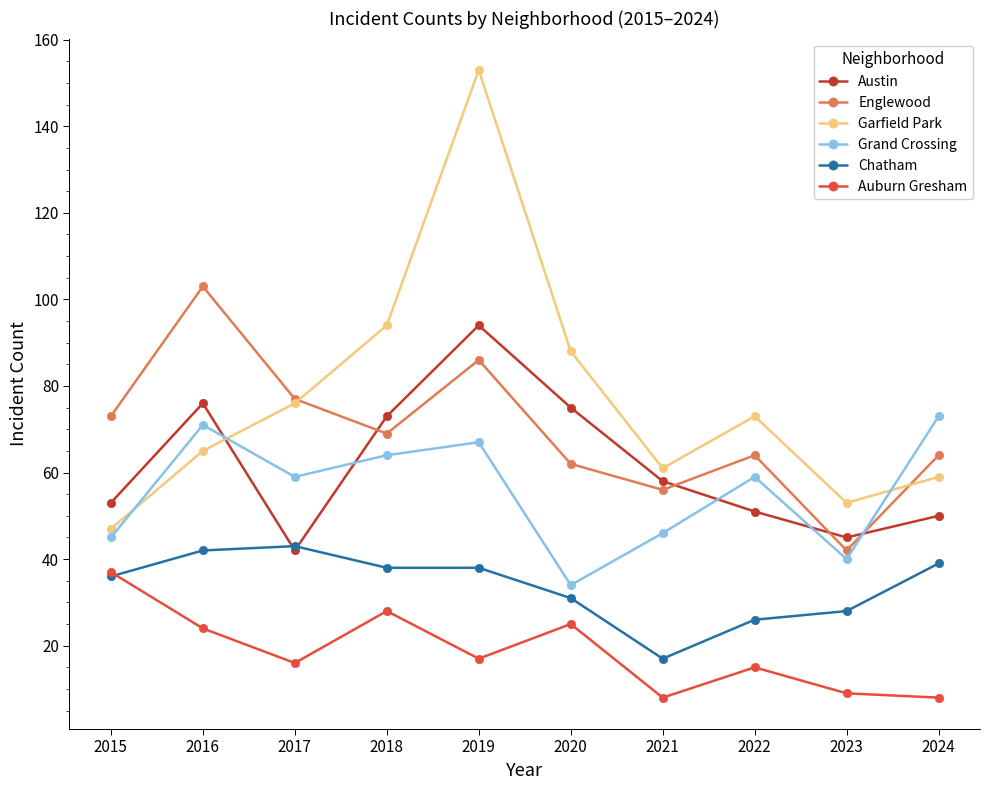

What is the highest value of the Garfield Park series?

153